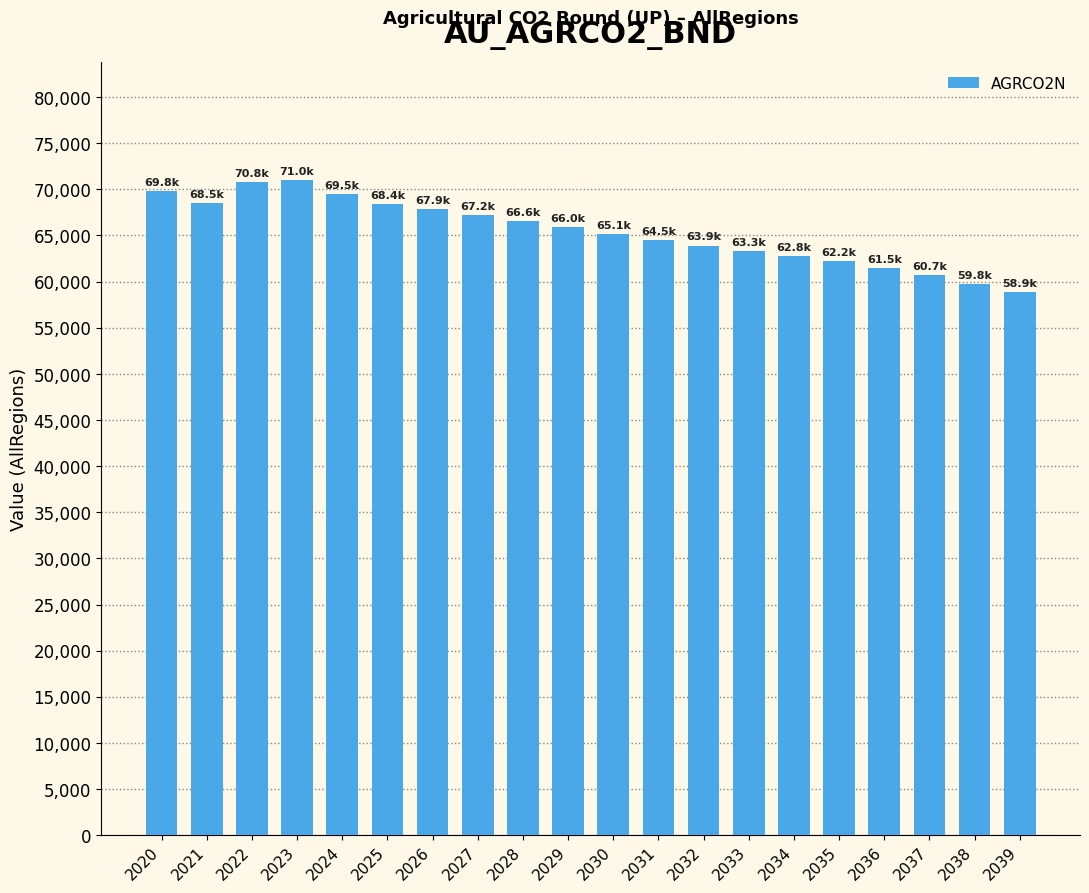

Is it true that the value at 2021 is 117942.7?

False